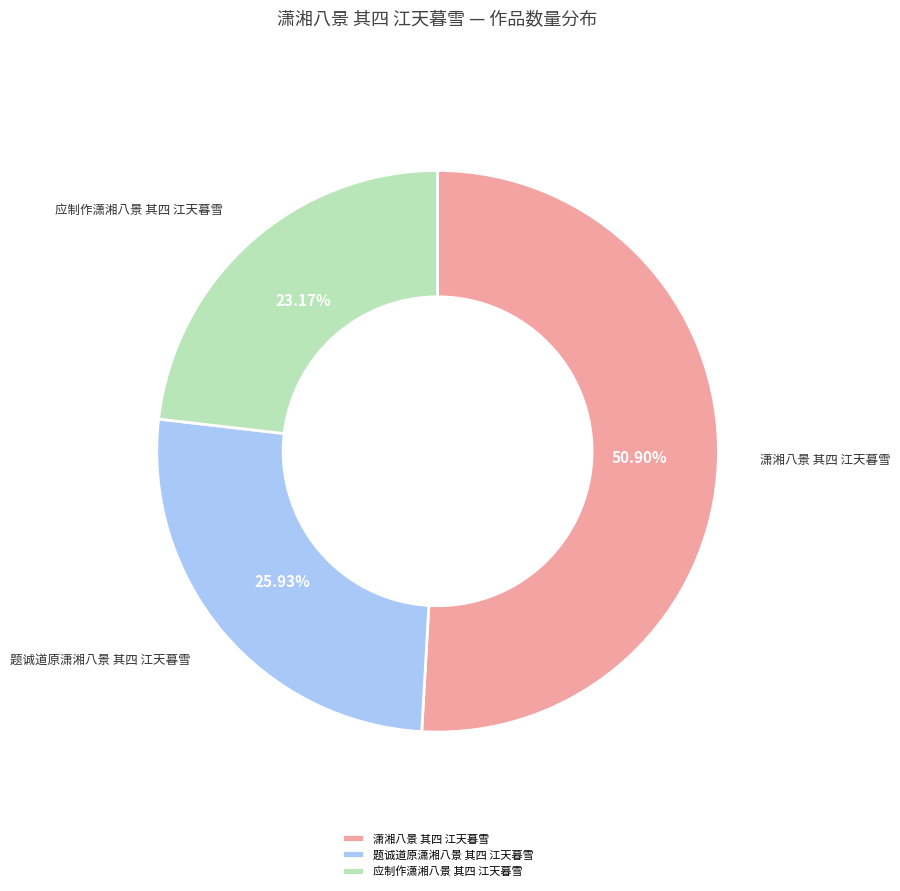

What is the total percentage of 潇湘八景 其四 江天暮雪 and 应制作潇湘八景 其四 江天暮雪?

74.1%